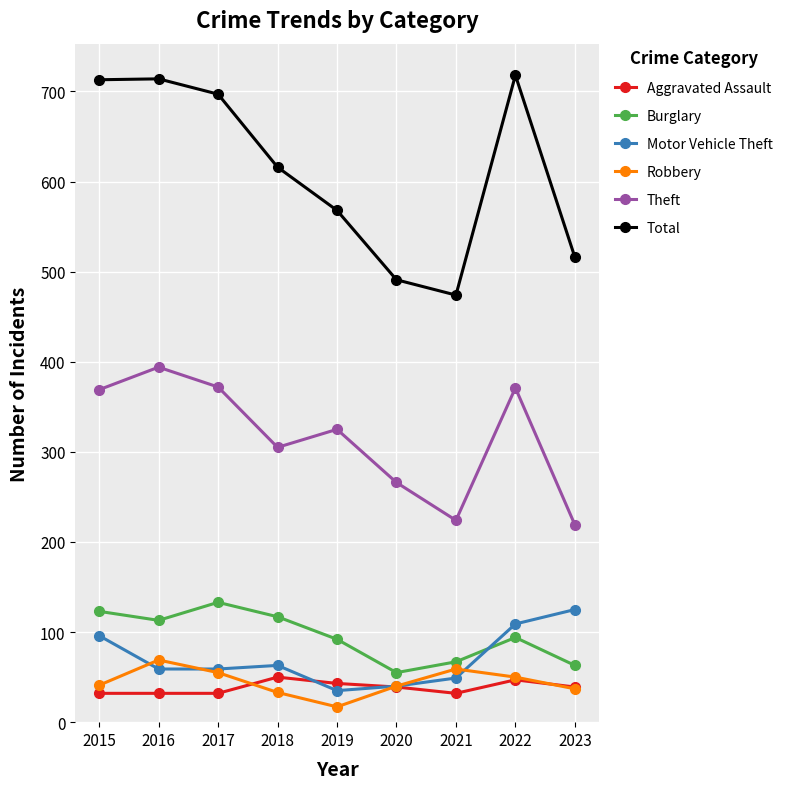

What is the value of the Theft point at the 5th from the left?

325